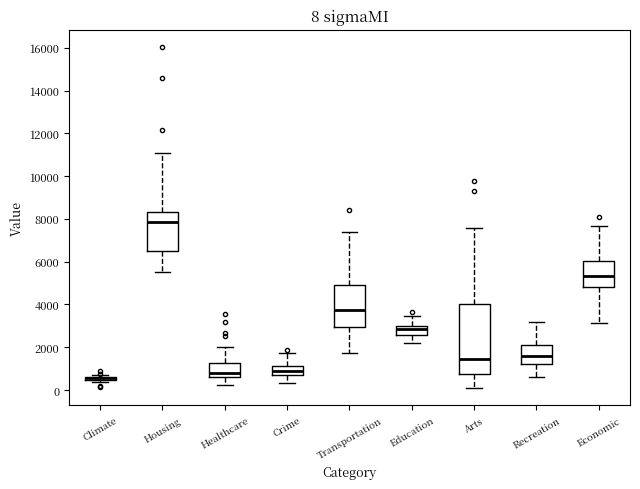

Comparing the boxes themselves (not the whiskers), which one is the tallest?

Arts